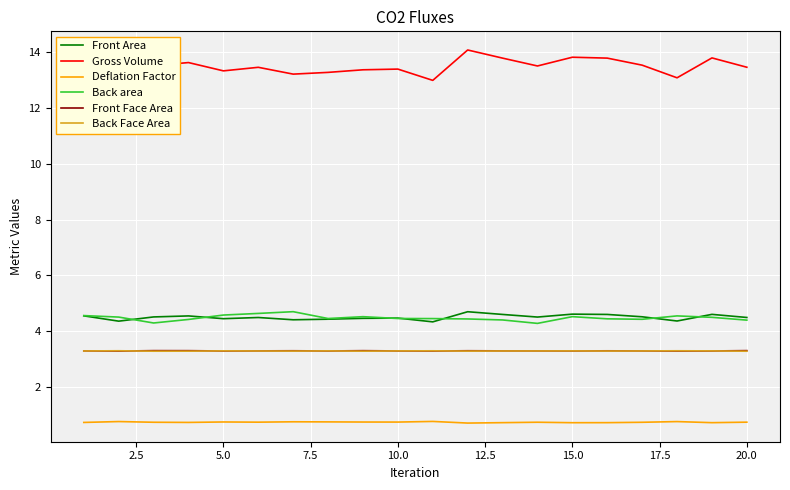

Which series has the widest spread of values?

Gross Volume